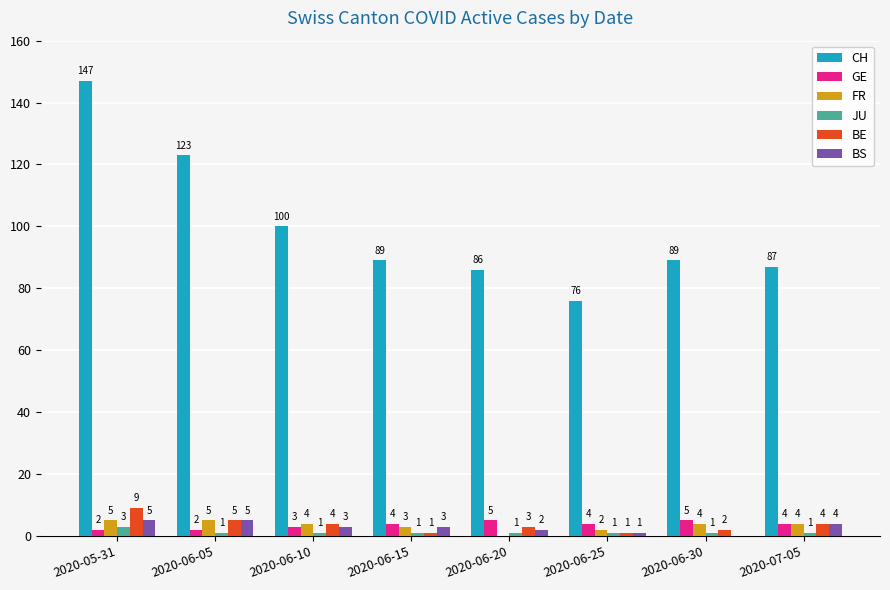

What value does the CH series have at 2020-06-25, to the nearest 5?

75